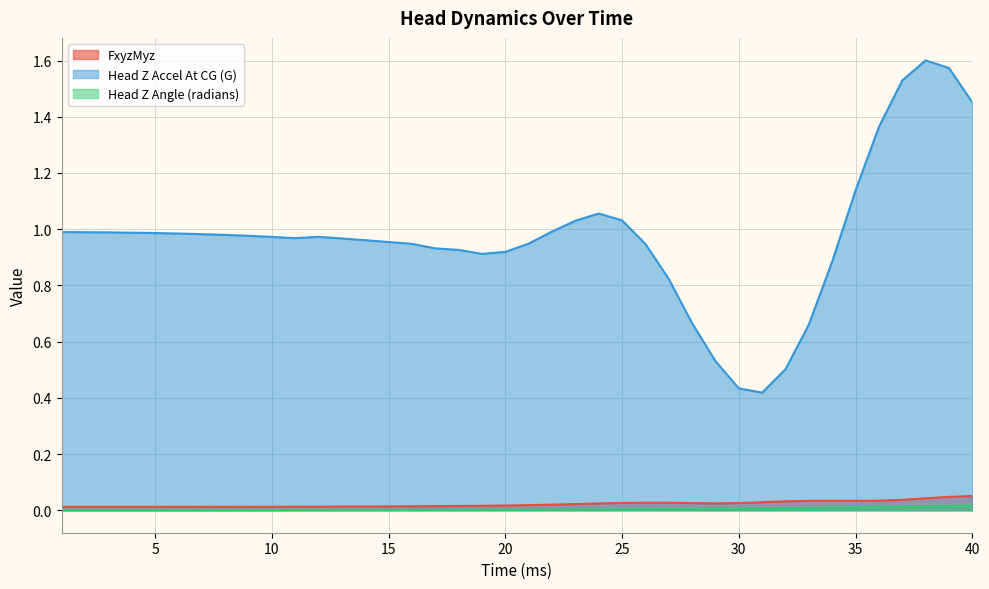

List the labels in order of Head Z Angle (radians) value, largest first.

40, 39, 38, 37, 36, 35, 34, 33, 32, 31, 30, 29, 28, 27, 26, 25, 24, 23, 22, 21, 20, 19, 18, 17, 16, 15, 14, 13, 12, 11, 10, 9, 8, 7, 6, 5, 4, 3, 2, 1